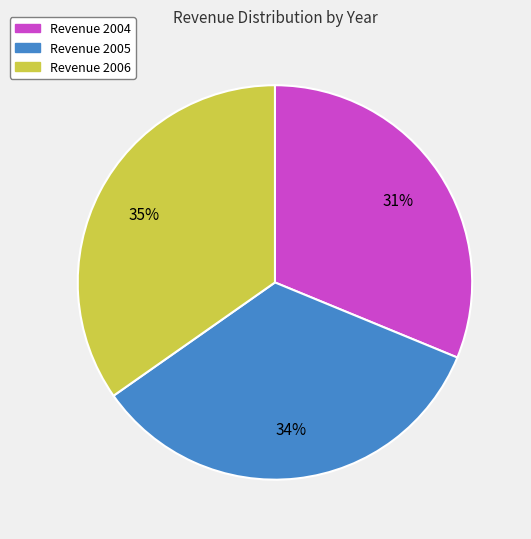

Does any single category account for the majority?

No